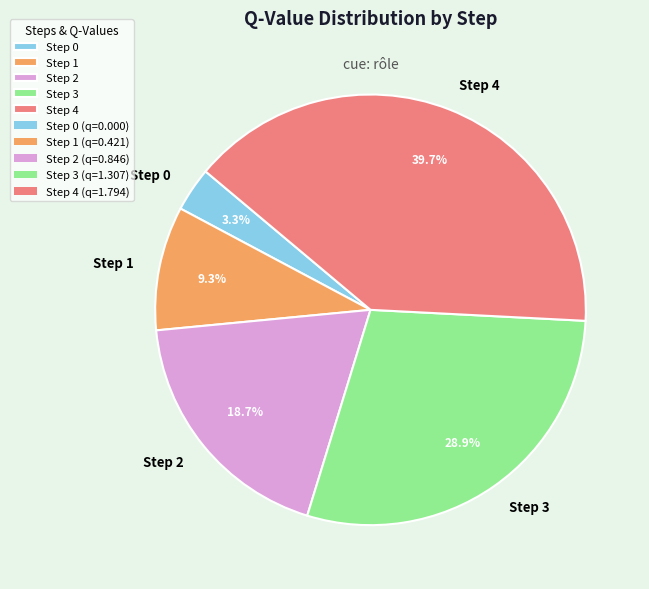

To the nearest percent, what is the difference between the largest and smallest slice percentages?

36%